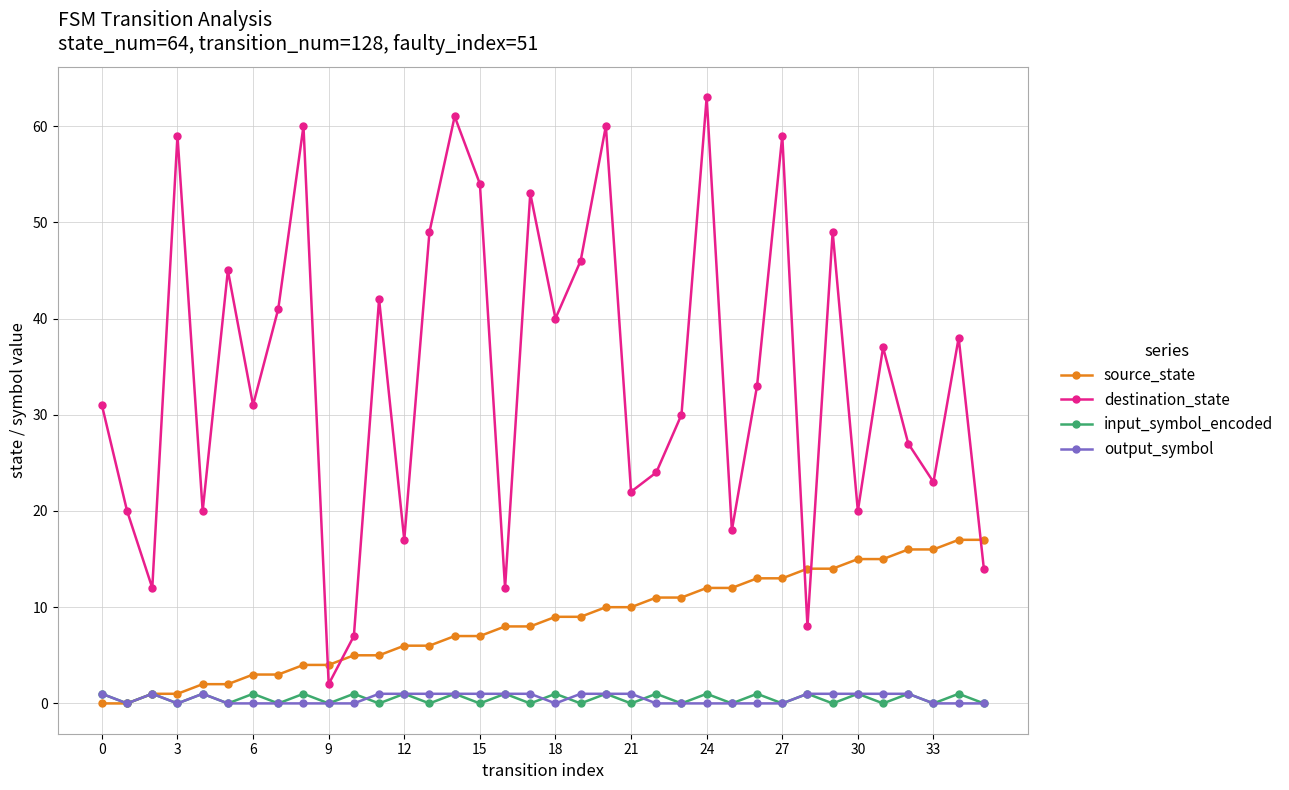

Which series has the largest total across all categories?

destination_state